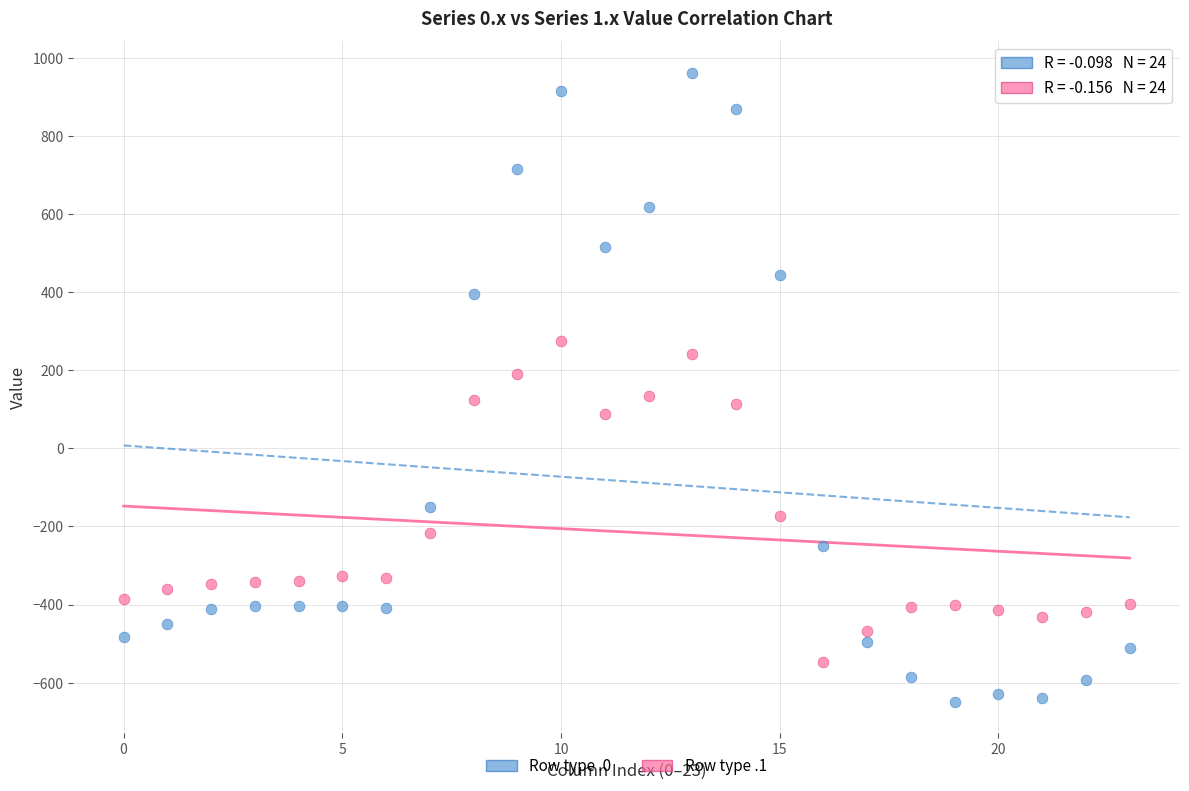

Across all data points, what is the range of Y values (max minus min)?

1611.9